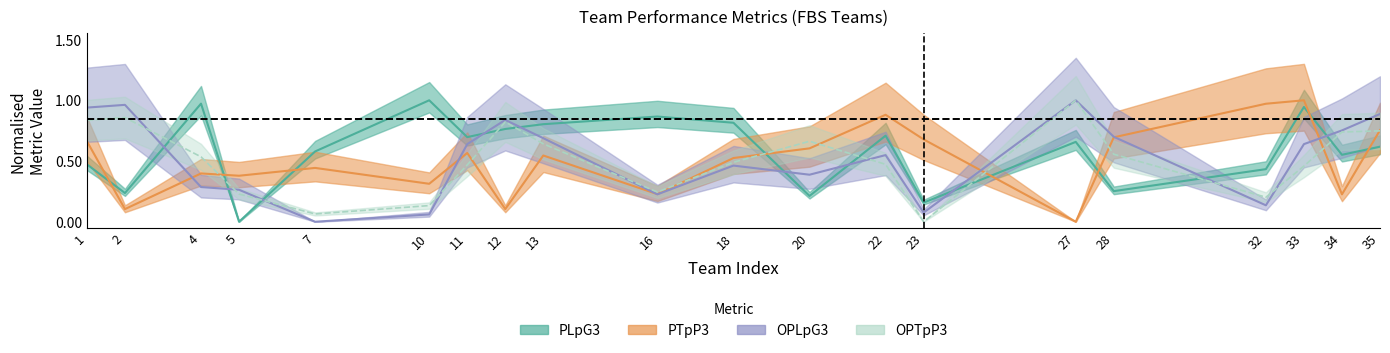

How many interior local peaks does the PLpG3 series have?

6